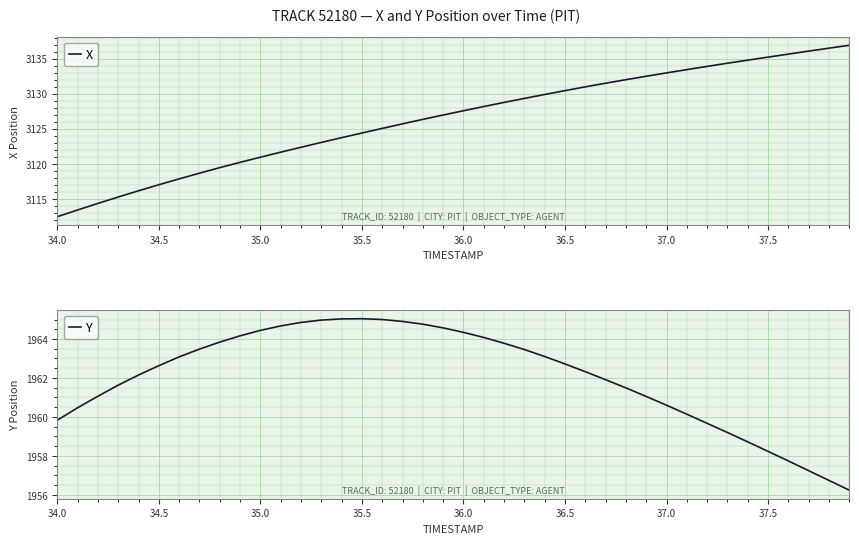

What is the maximum value for X?

3136.9